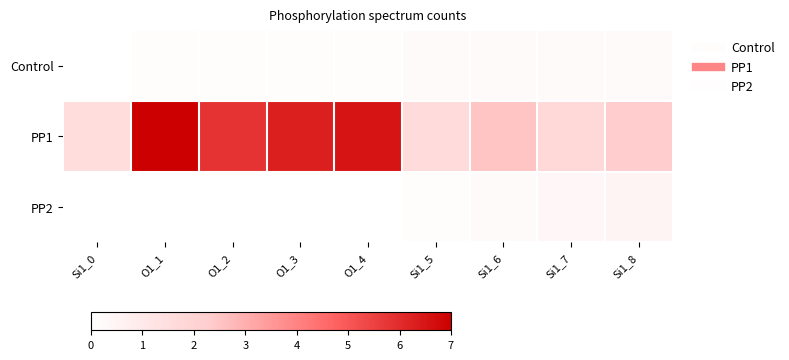

How many data points does each series have?

9